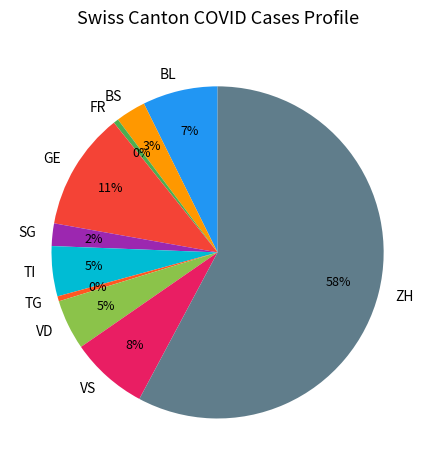

To the nearest percent, what is the average slice percentage?

10%